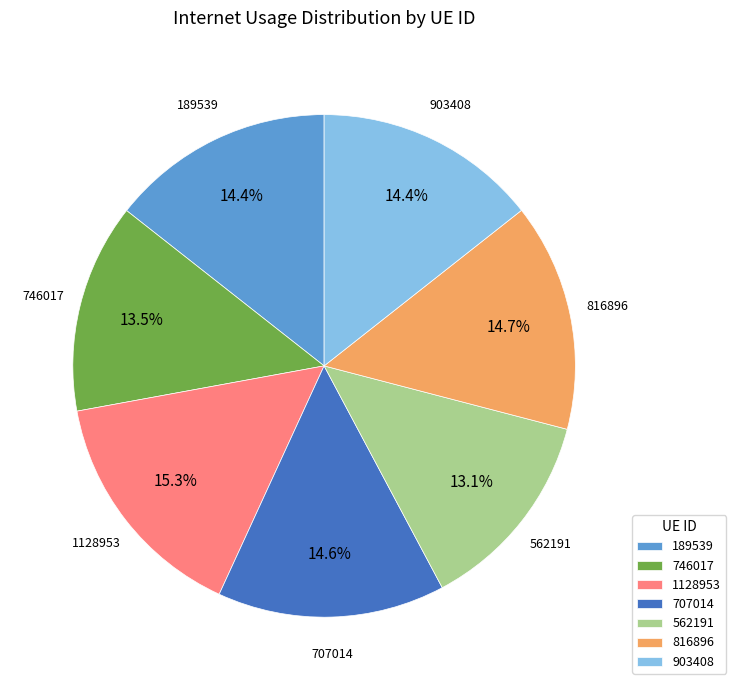

What percentage is the 816896 slice, to the nearest percent?

15%